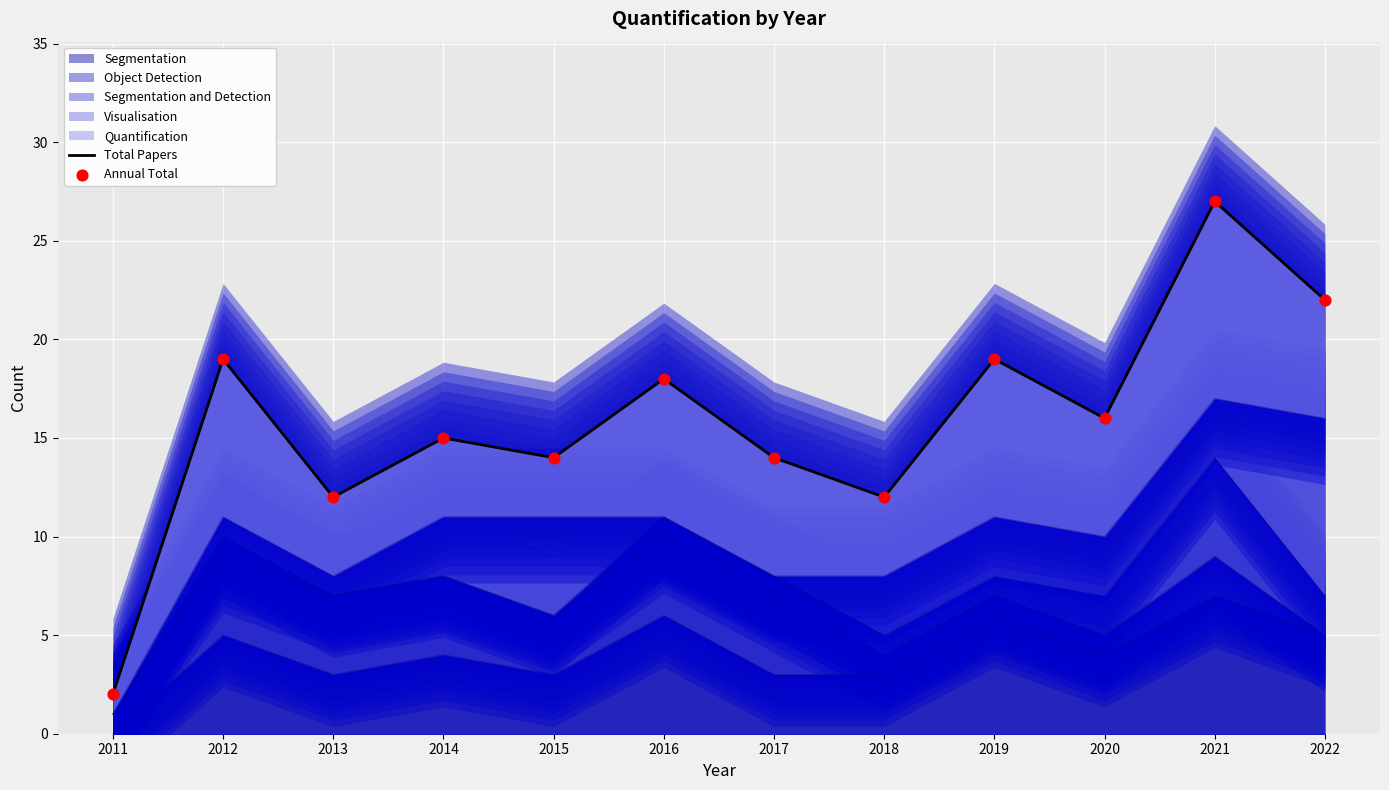

At which category is the sum across all series the highest?

2021